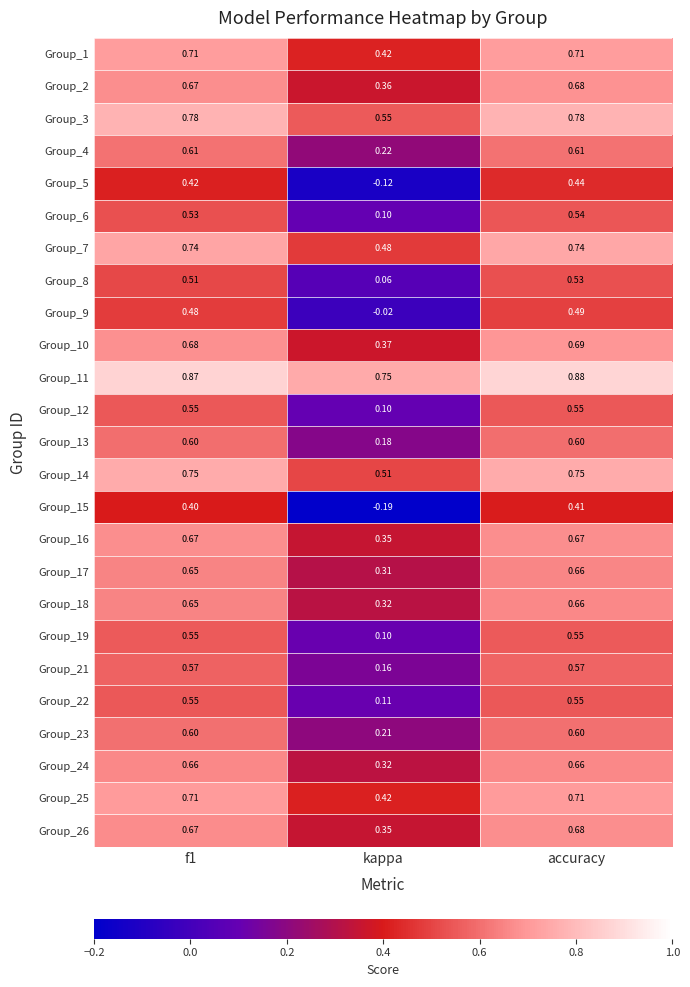

At which label is Group_15 closest to 0?

kappa